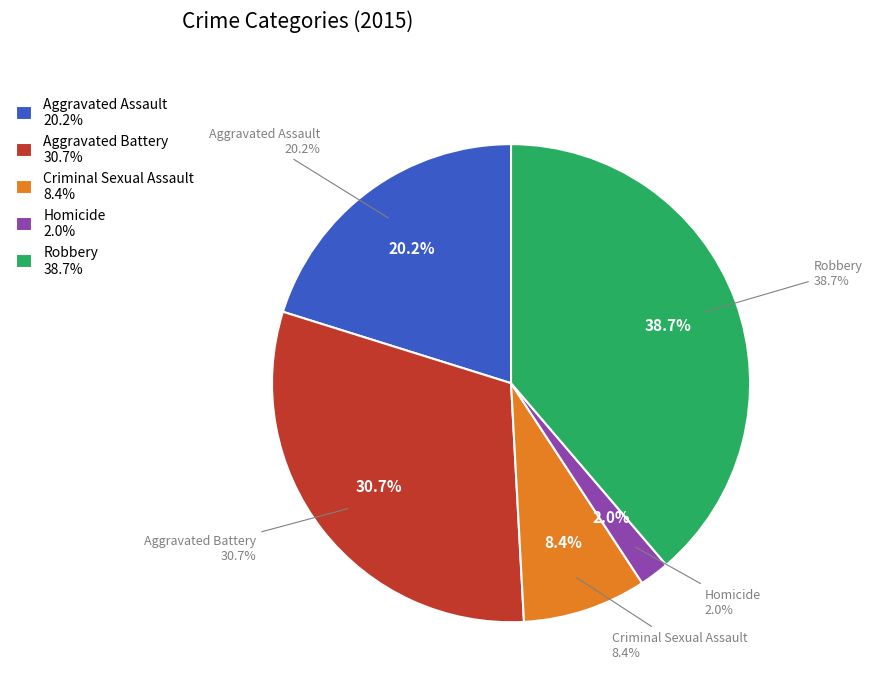

Combined, what portion of the pie is Robbery and Aggravated Battery?

69.4%